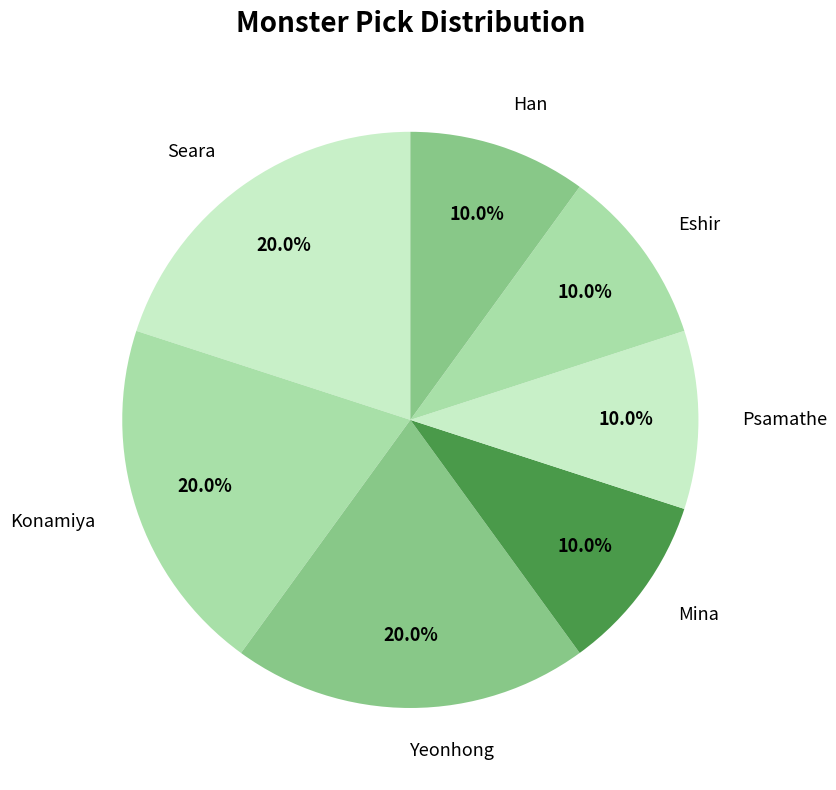

Does any single category account for the majority?

No